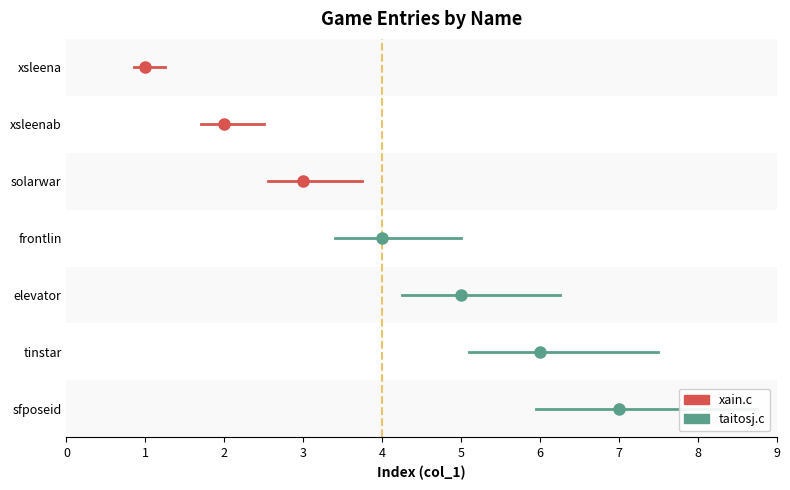

True or false: there are more than 2 points higher than both neighbors.

False